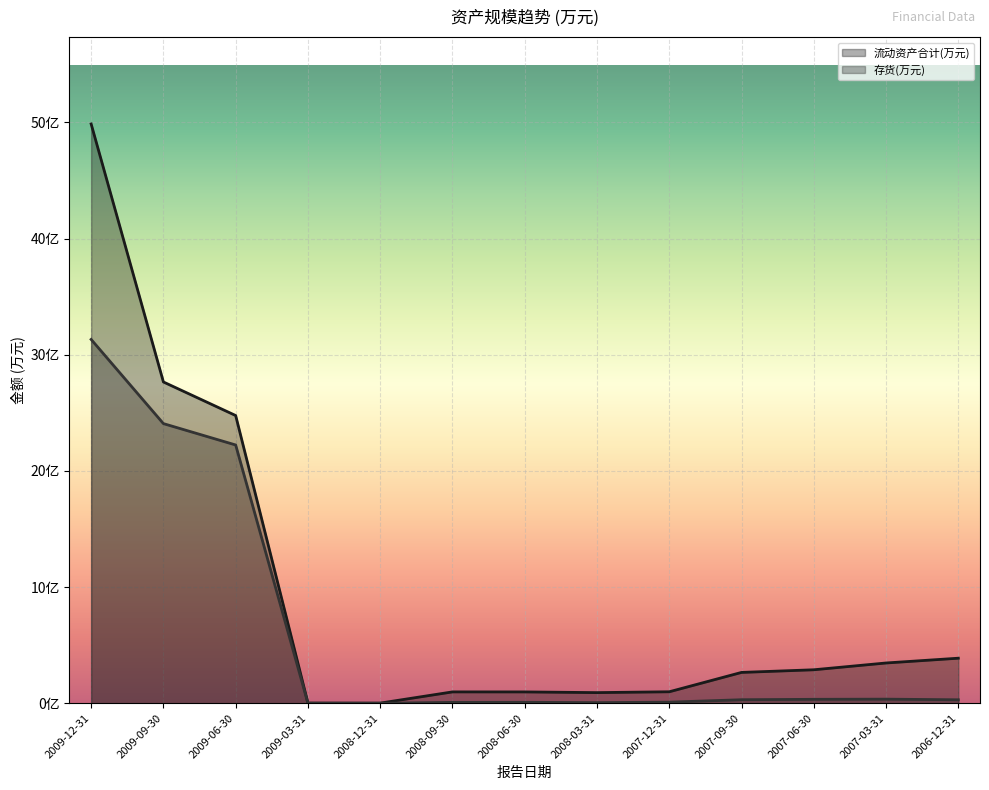

What is the sum of the 流动资产合计(万元) values at 2007-09-30 and 2007-03-31?

61208